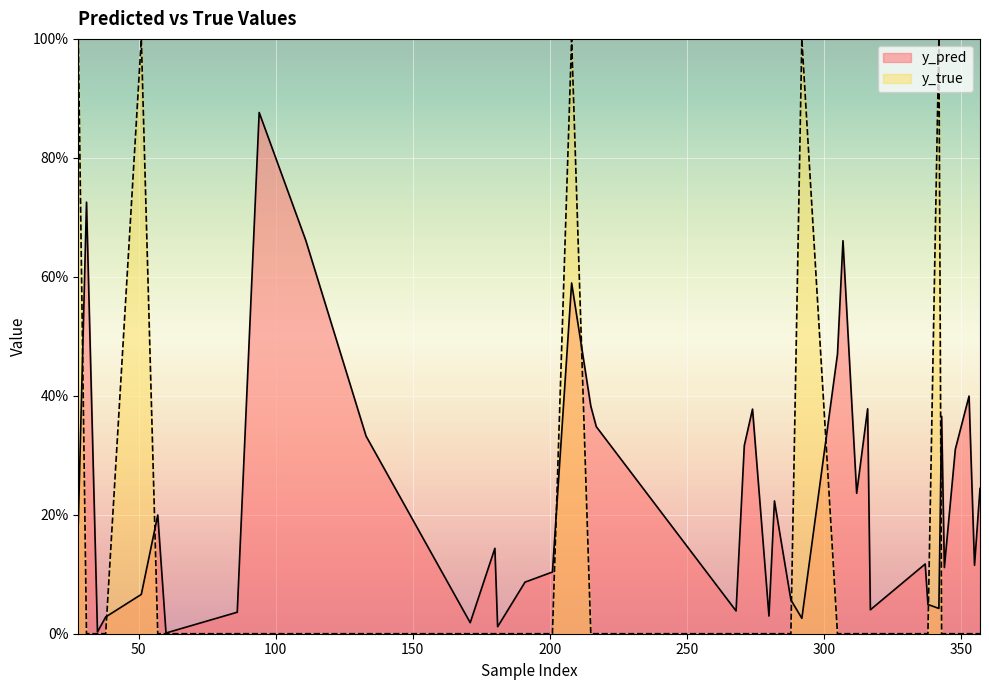

Which series has the largest range (max minus min)?

y_true